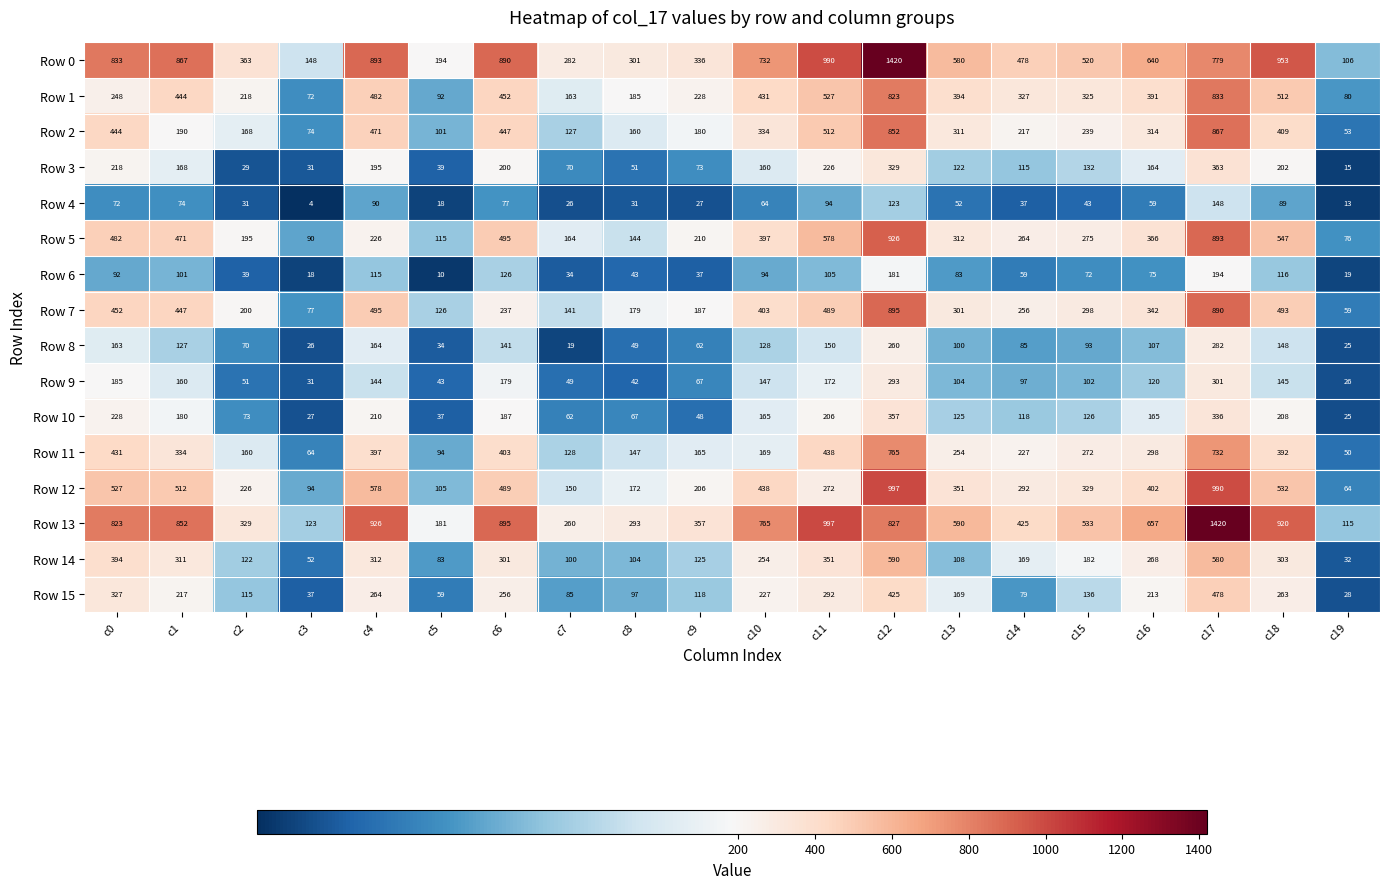

At c18, list the series in order from smallest to largest.

Row 4, Row 6, Row 9, Row 8, Row 3, Row 10, Row 15, Row 14, Row 11, Row 2, Row 7, Row 1, Row 12, Row 5, Row 13, Row 0